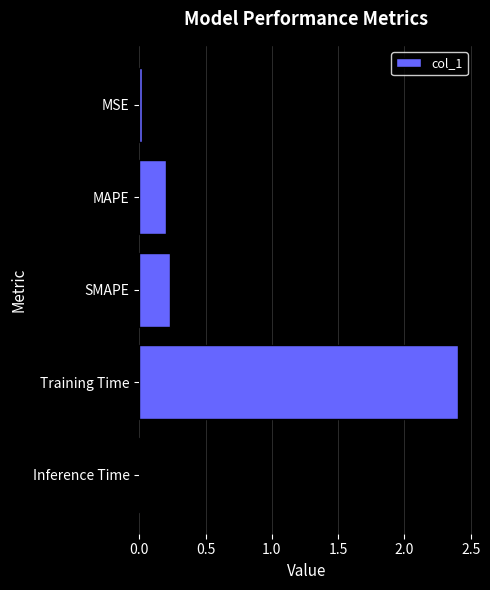

What is the label of the 4th bar from the top?

Training Time